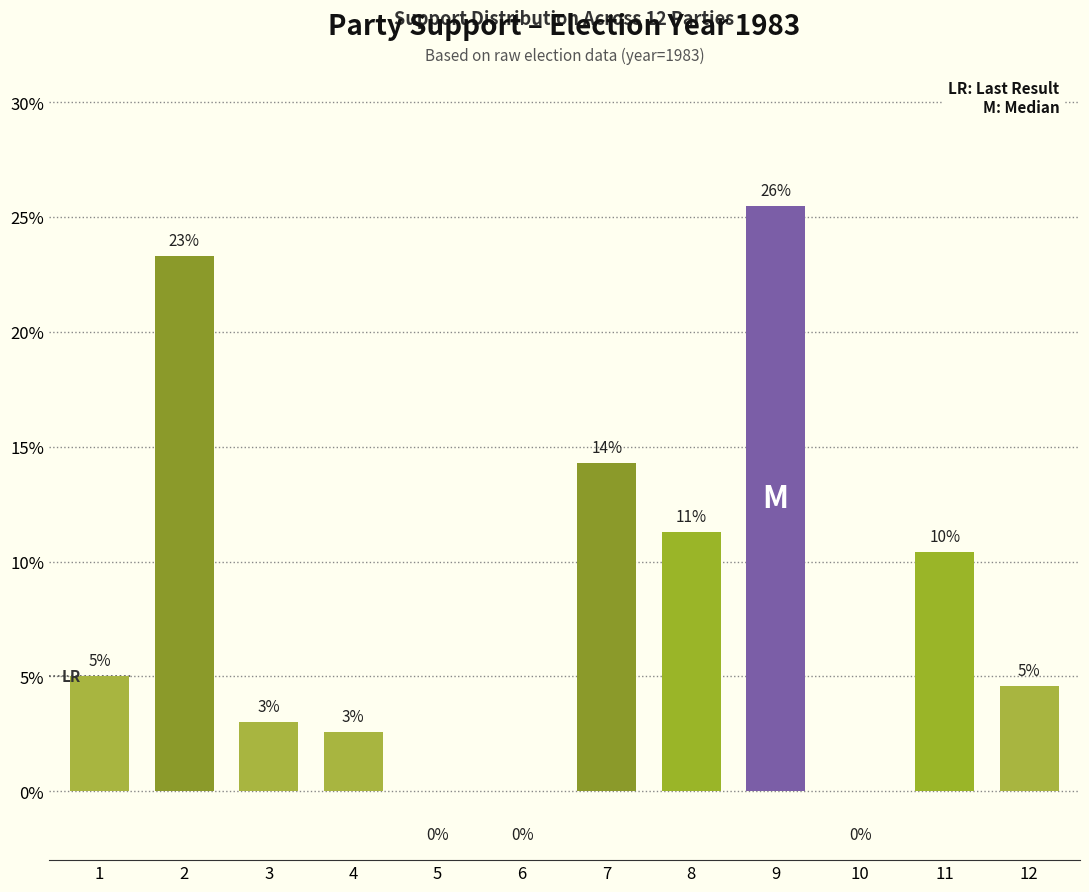

What value does the data have at 4?

2.6